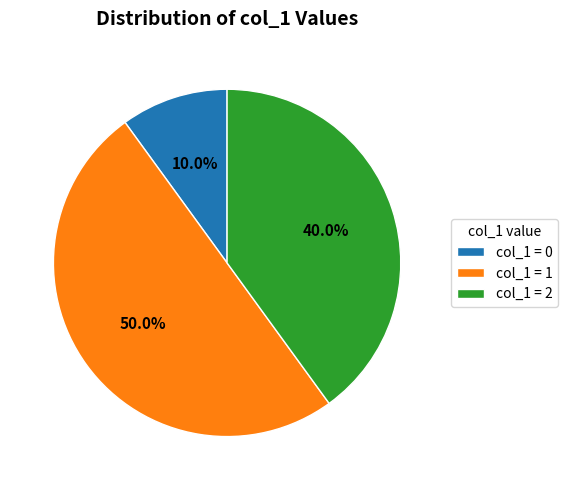

Which category has the biggest portion of the pie?

col_1 = 1